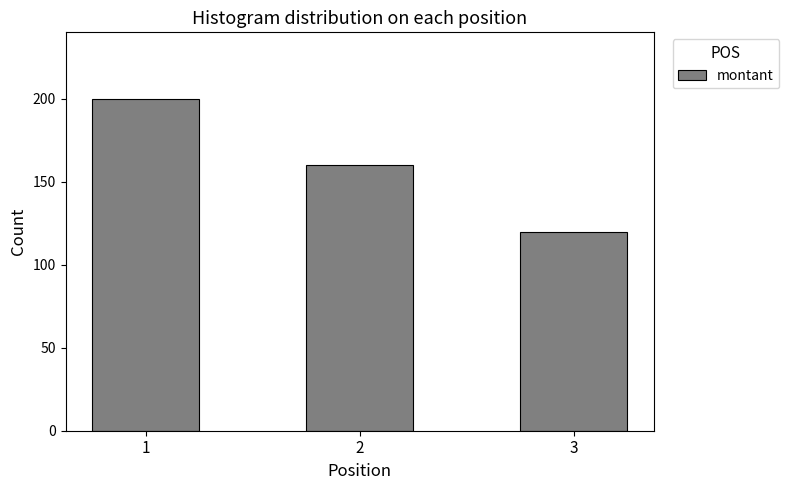

What is the change in value from 1 to 2?

-40